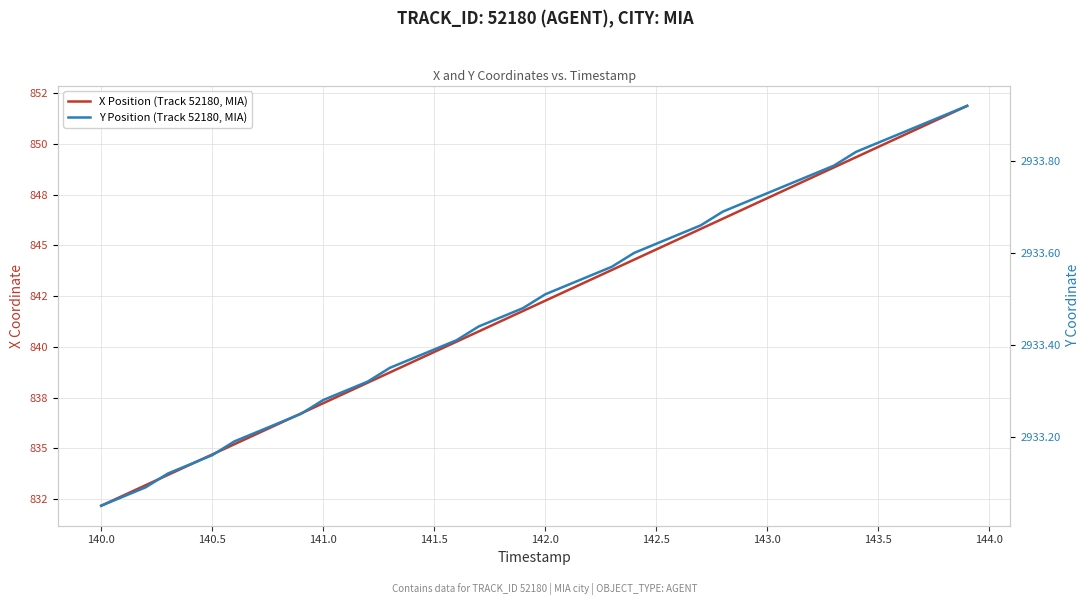

Rank the series at 142.0 from highest to lowest value.

Y Position (Track 52180, MIA), X Position (Track 52180, MIA)